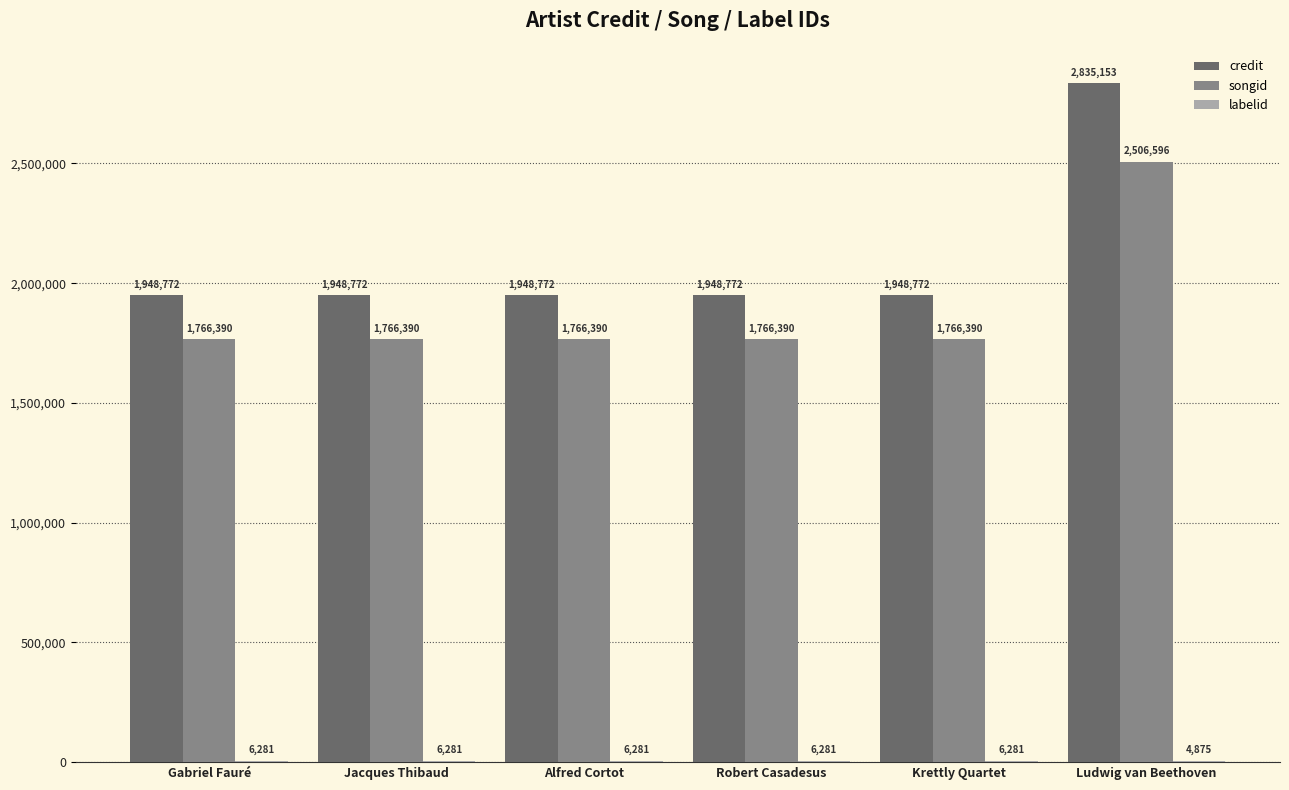

What is the spread (max minus min) of values at Gabriel Fauré?

1942491